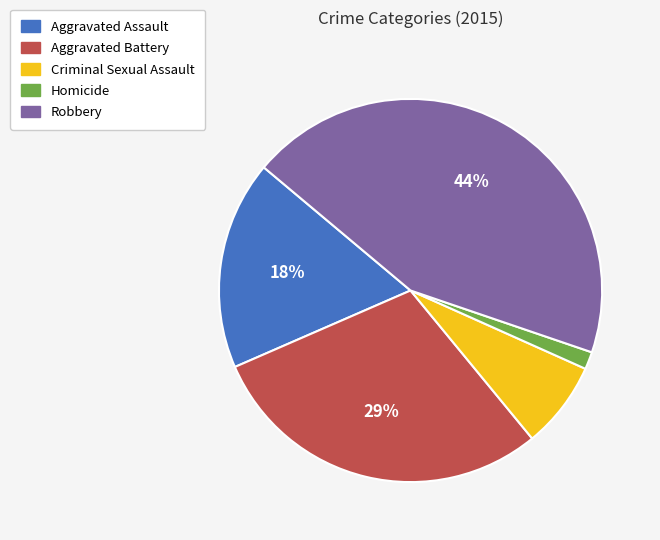

Rank the categories by value from highest to lowest.

Robbery, Aggravated Battery, Aggravated Assault, Criminal Sexual Assault, Homicide